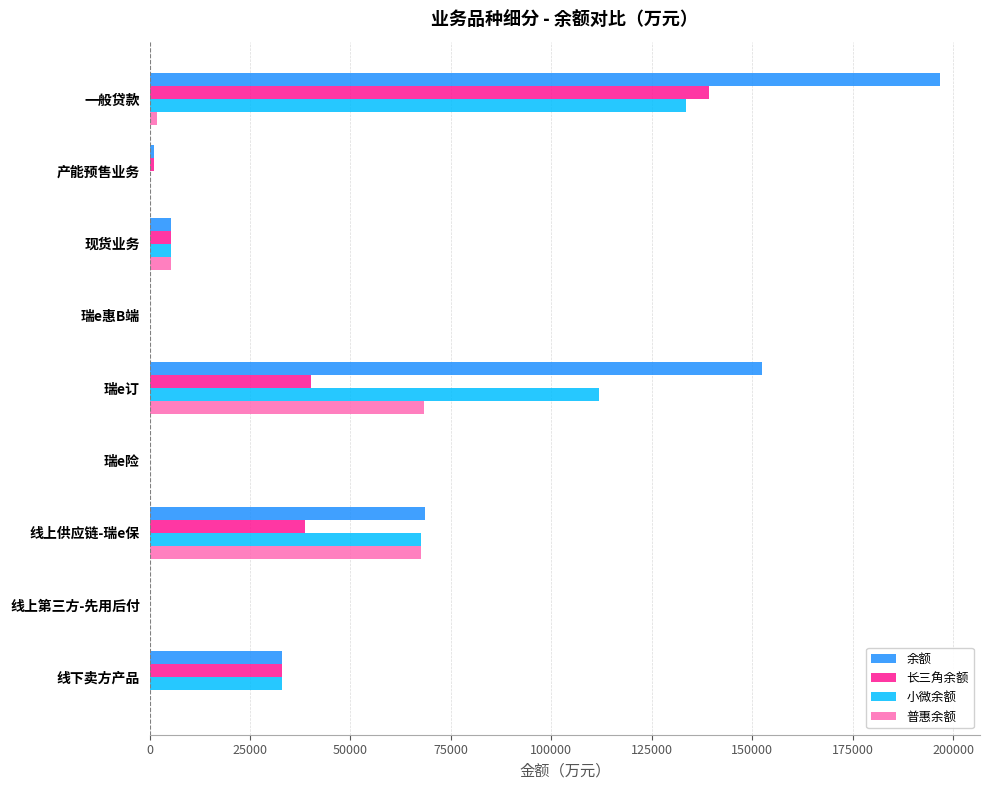

The value of 普惠余额 at 线上供应链-瑞e保 is 67550.4. True or false?

True